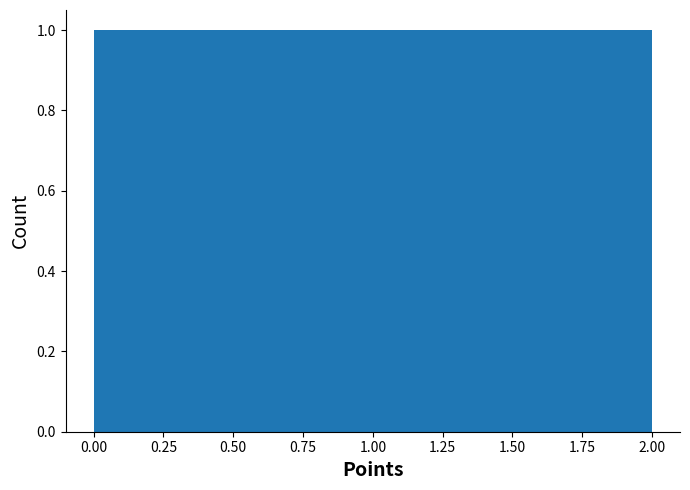

Reading left to right, transcribe this chart: for each bar, give the range it covers on the x-axis and its height. Neither the bar edges nor the heights are printed on the chart, so give them approximately, as read against the axes.

0.00 to 0.65: 1
0.65 to 1.35: 1
1.35 to 2.00: 1